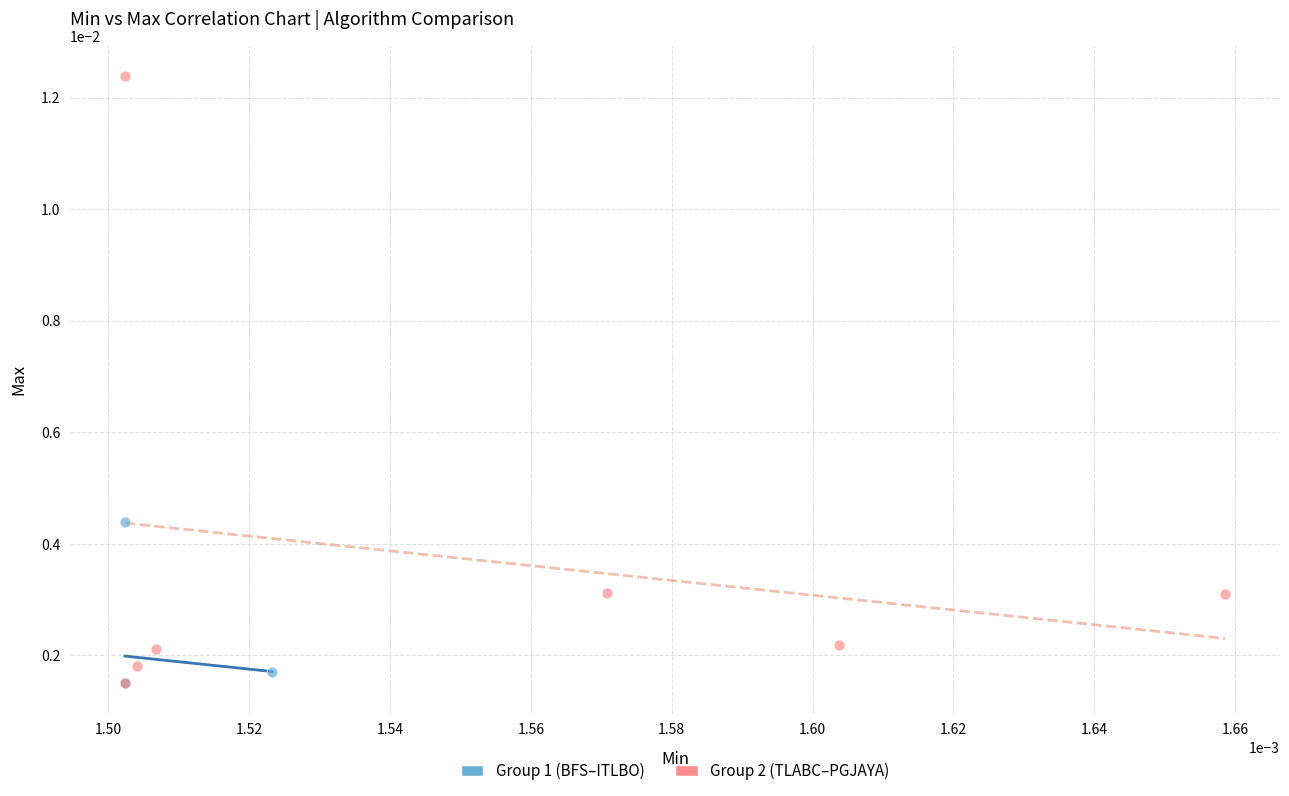

Which series has the largest Y range (max minus min)?

Group 2 (TLABC–PGJAYA)